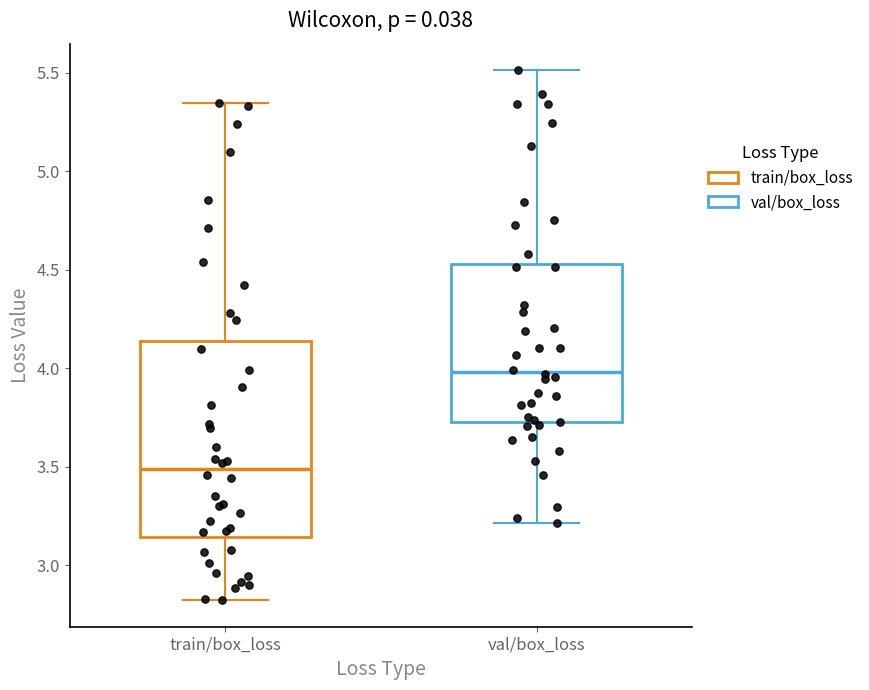

Reading left to right, read every box against the y-axis: the position of its median line, the range the box covers, and the ends of its whiskers. The values are not printed on the chart, so give them approximately, as read against the axis.

train/box_loss: median 3.50, box 3.15 to 4.15, whiskers 2.80 to 5.35
val/box_loss: median 4.00, box 3.70 to 4.55, whiskers 3.20 to 5.50